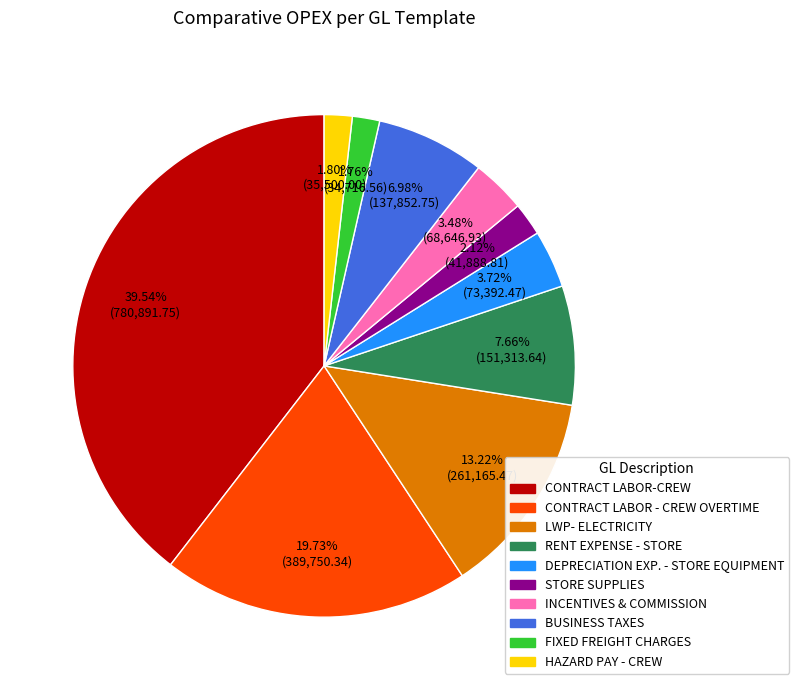

Between STORE SUPPLIES and CONTRACT LABOR - CREW OVERTIME, which is larger?

CONTRACT LABOR - CREW OVERTIME